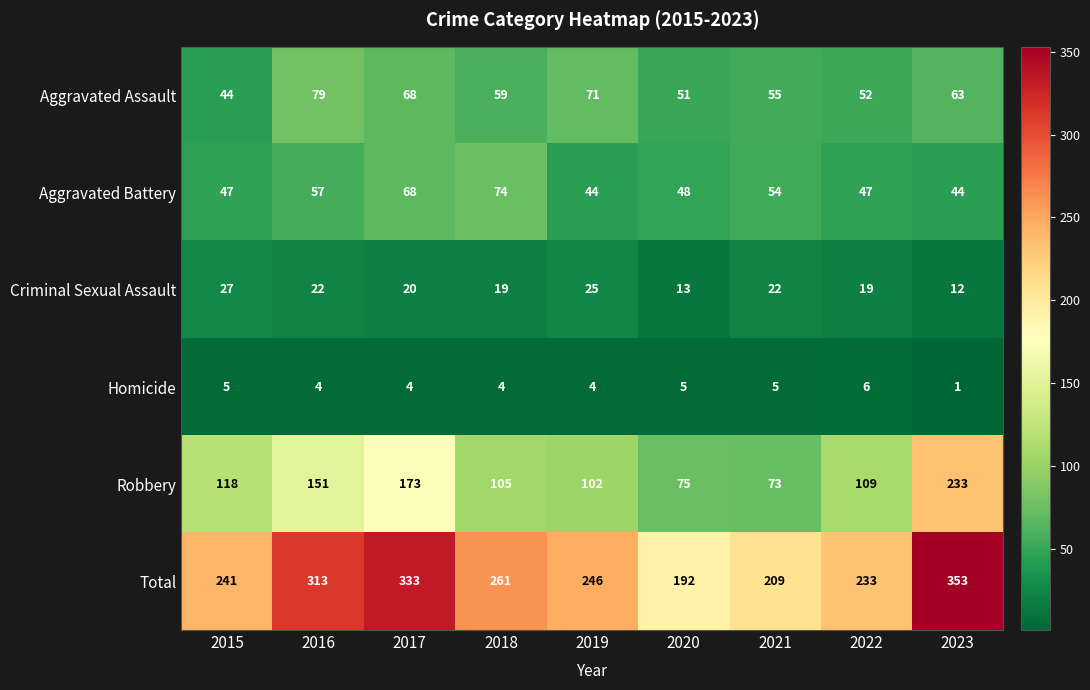

What is the spread (max minus min) of values at 2017?

329